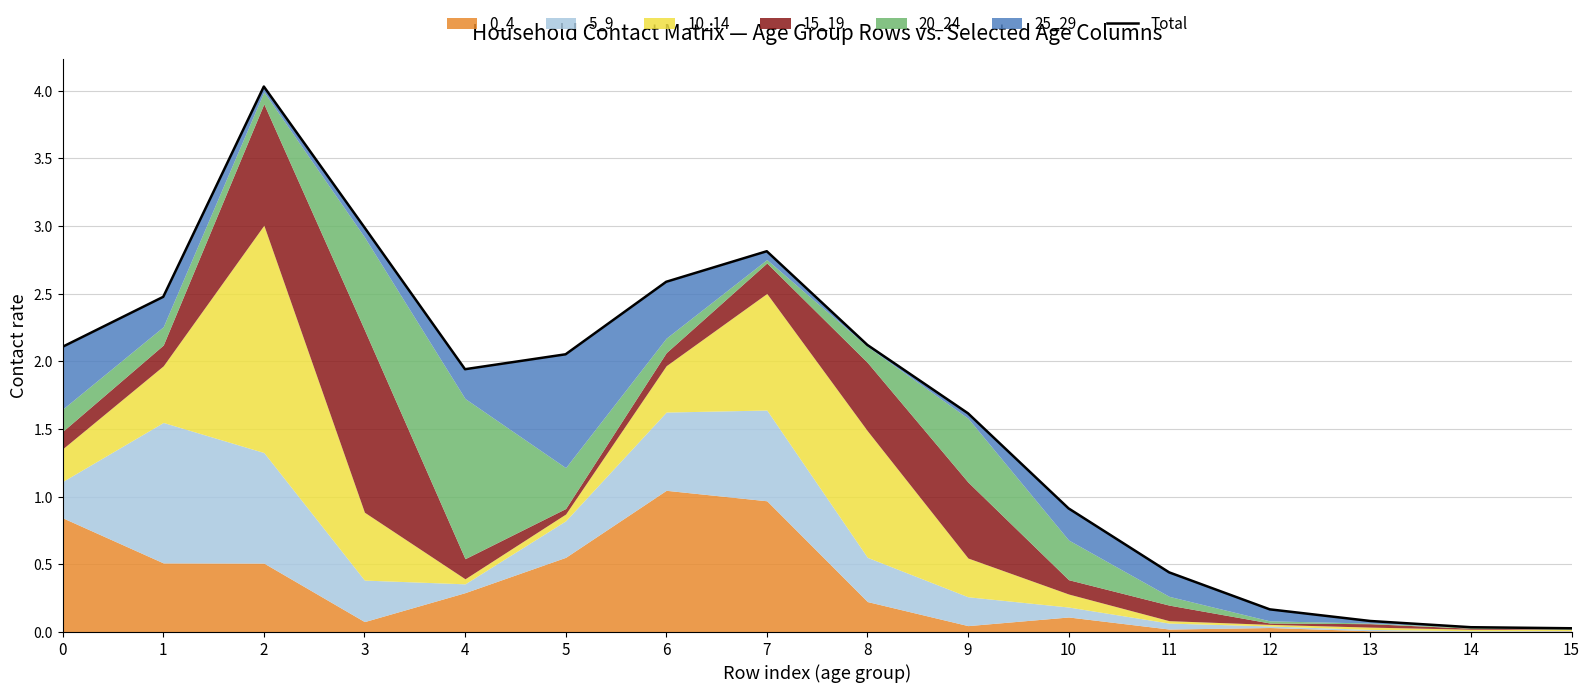

What is the value of the 1st point from the left?

2.1